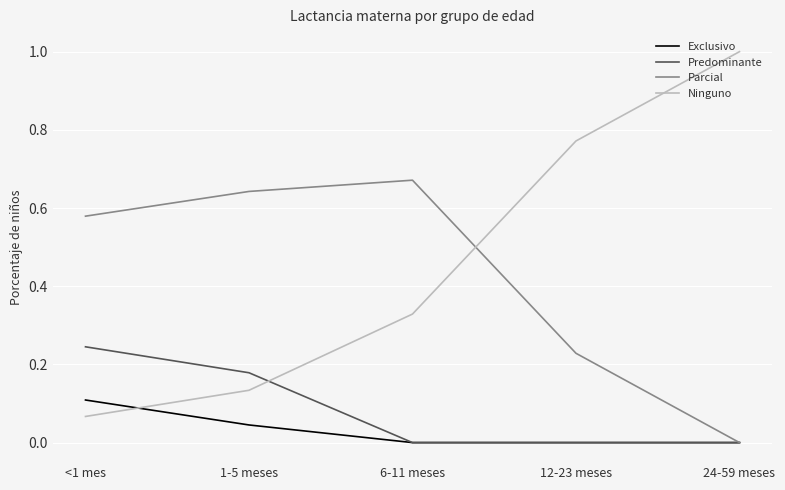

Does the chart have visible grid lines?

Yes